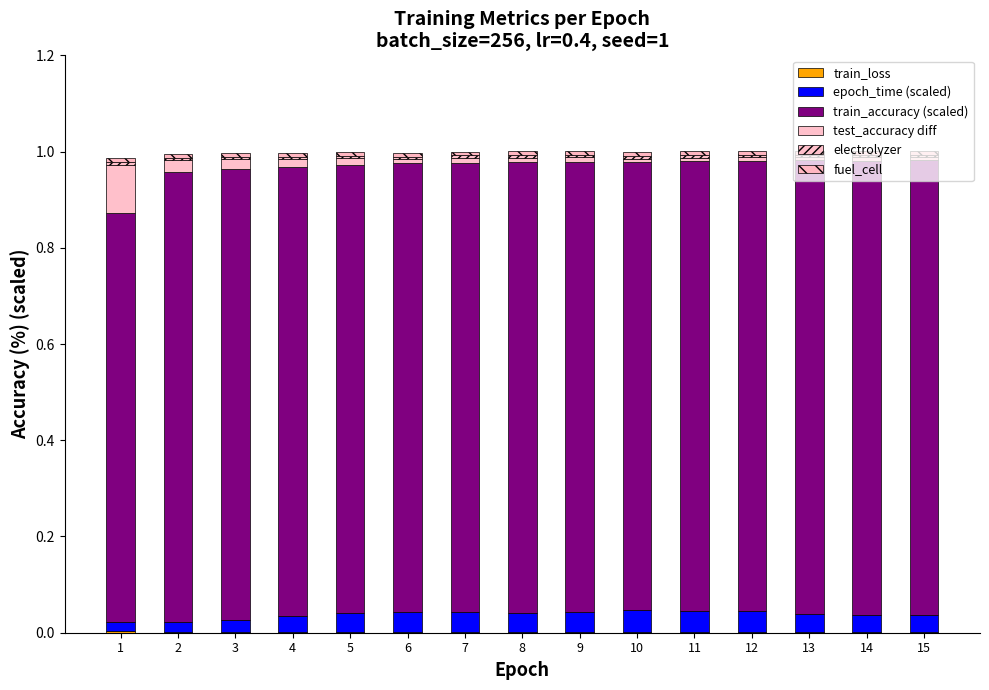

Are the bars grouped side by side (vs. stacked)?

No